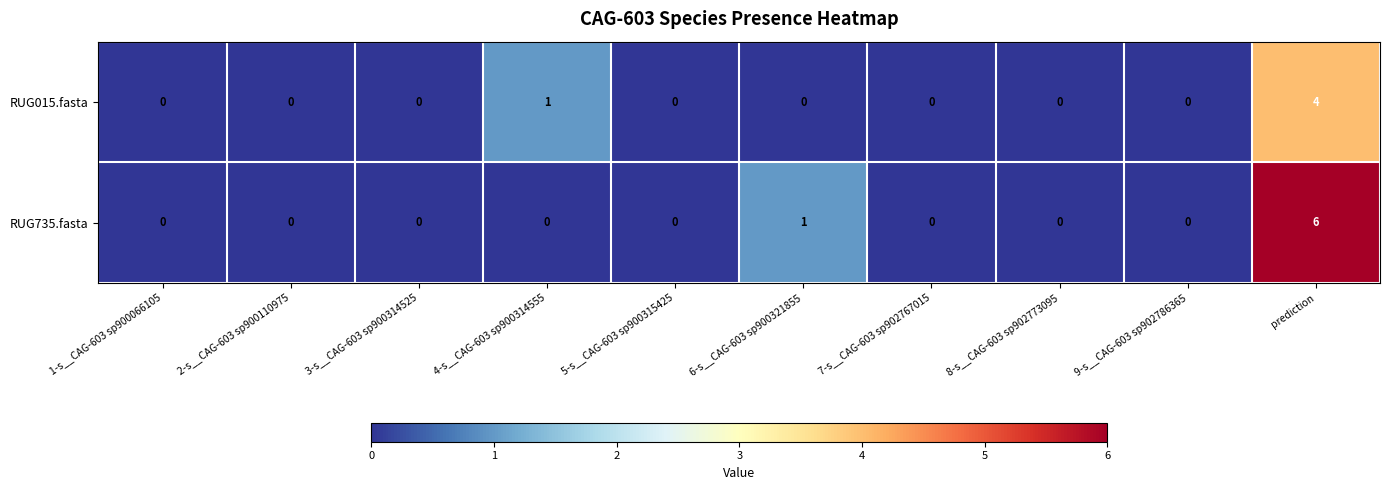

What is the total value across all series at prediction?

10